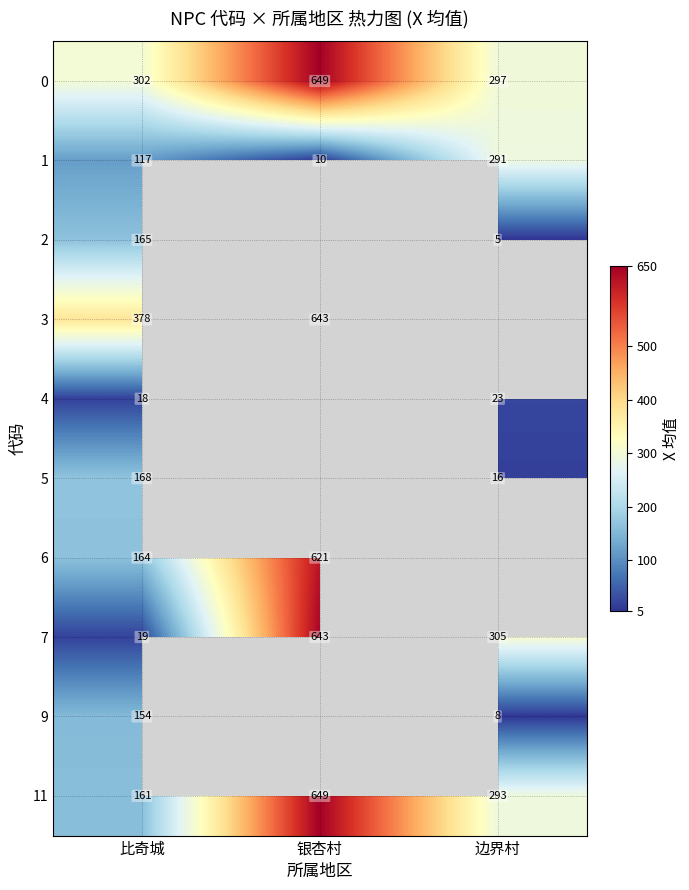

What is the difference between the highest and lowest values at 比奇城?

360